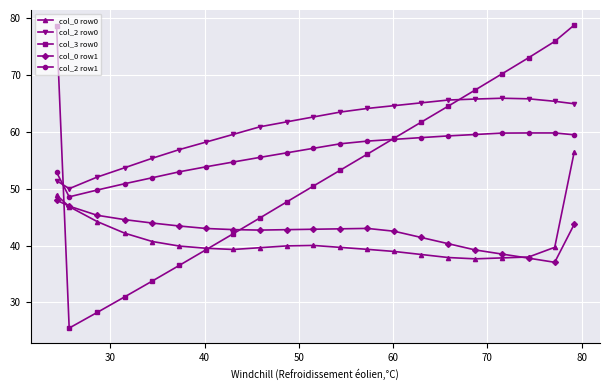

What is the value of the col_0 row0 point at the 17th from the left?

37.7